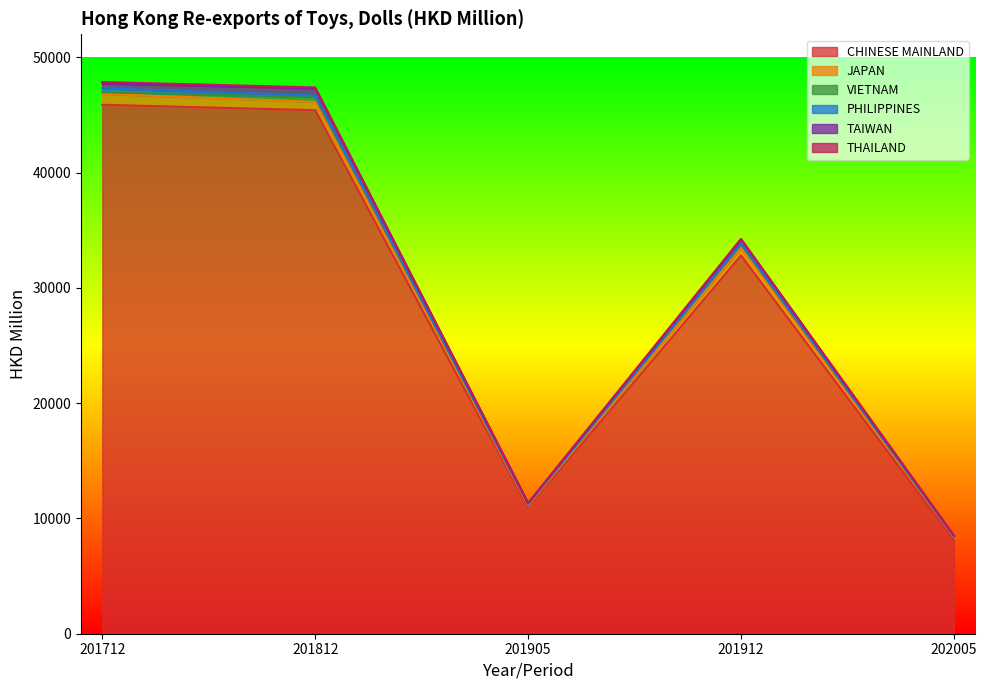

What is the difference between the second highest and second lowest values in the VIETNAM series?

214.0